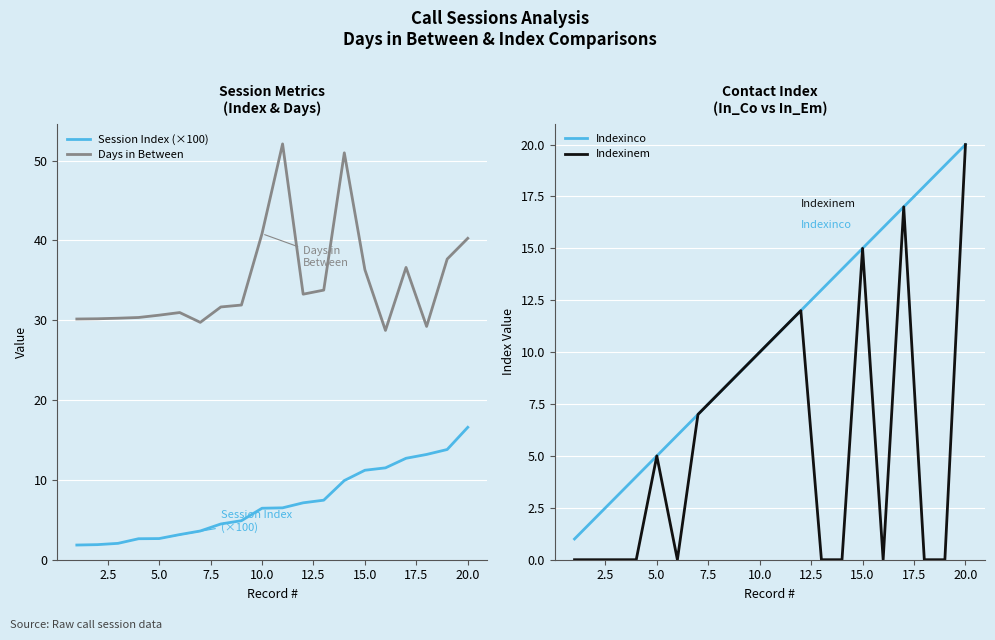

The Session Index (×100) series shows 2.6 at 5.0. True or false?

True